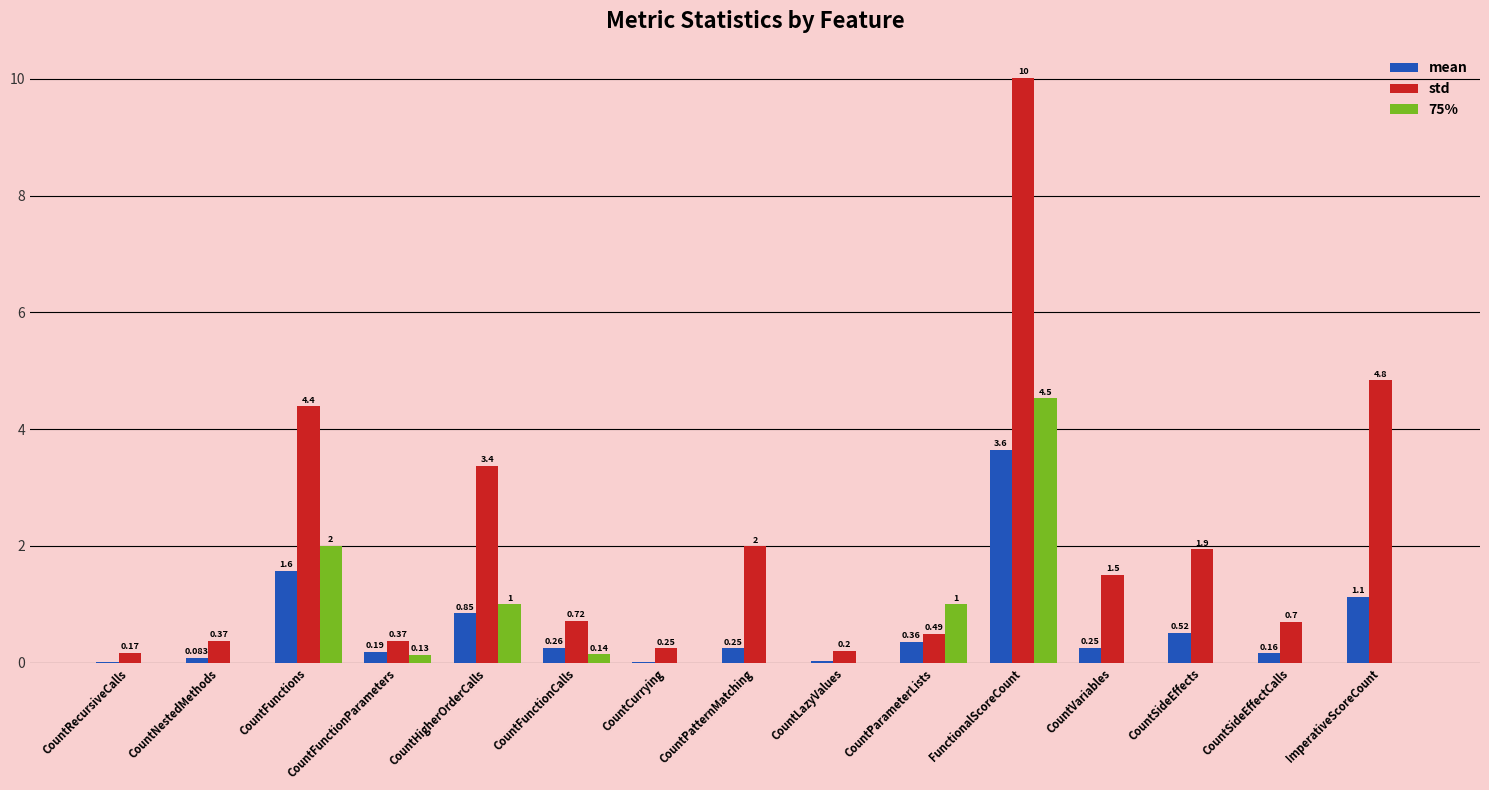

Which category has the highest value in the std series?

FunctionalScoreCount